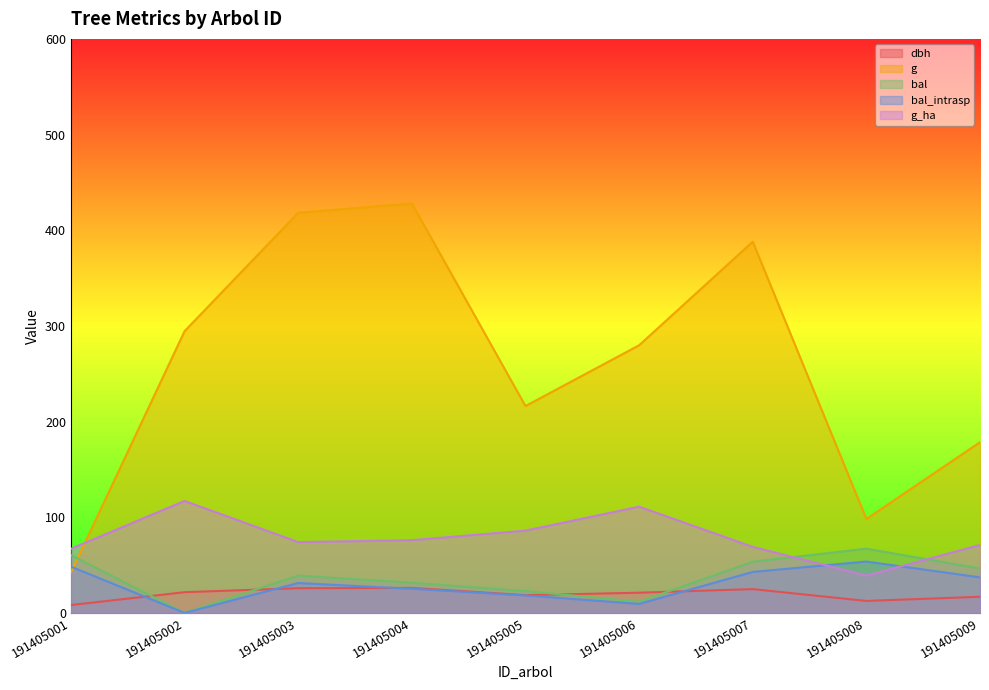

What is the difference between the maximum and minimum values in the g series?

385.8